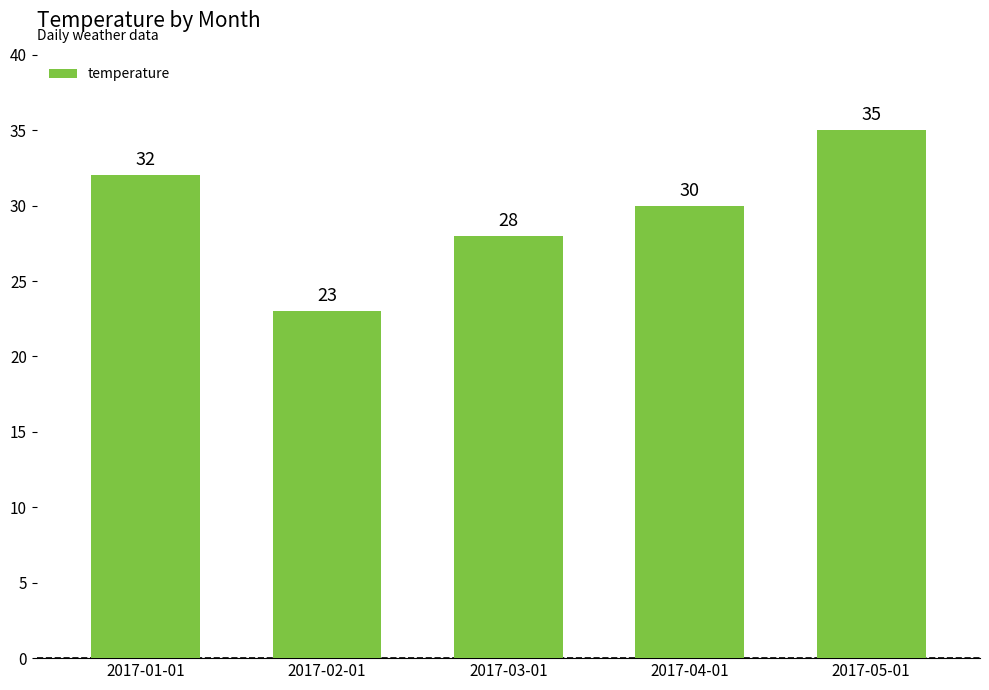

True or false: the data shows 32 at 2017-01-01.

True